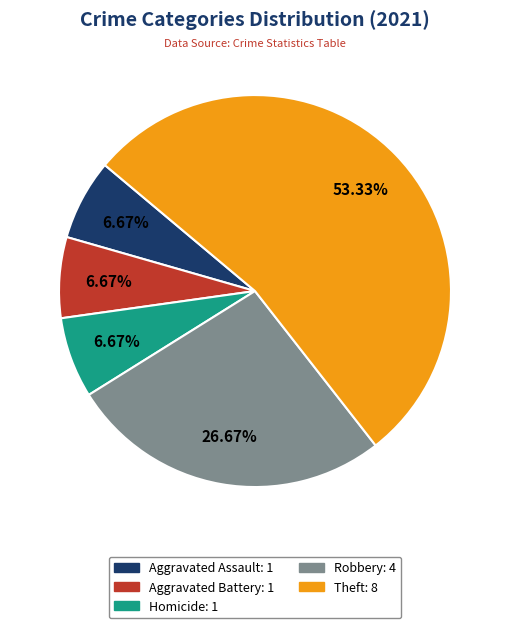

What portion of the pie excludes Robbery?

73.3%